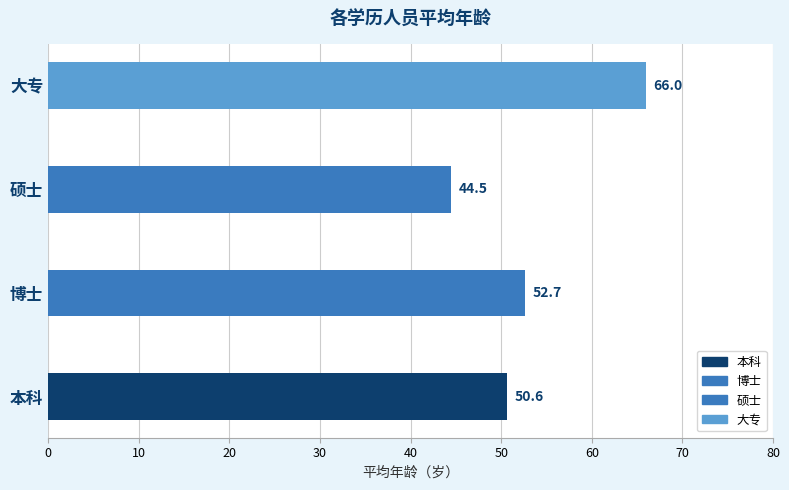

The value at 朱险峰(董事) is 19. True or false?

False